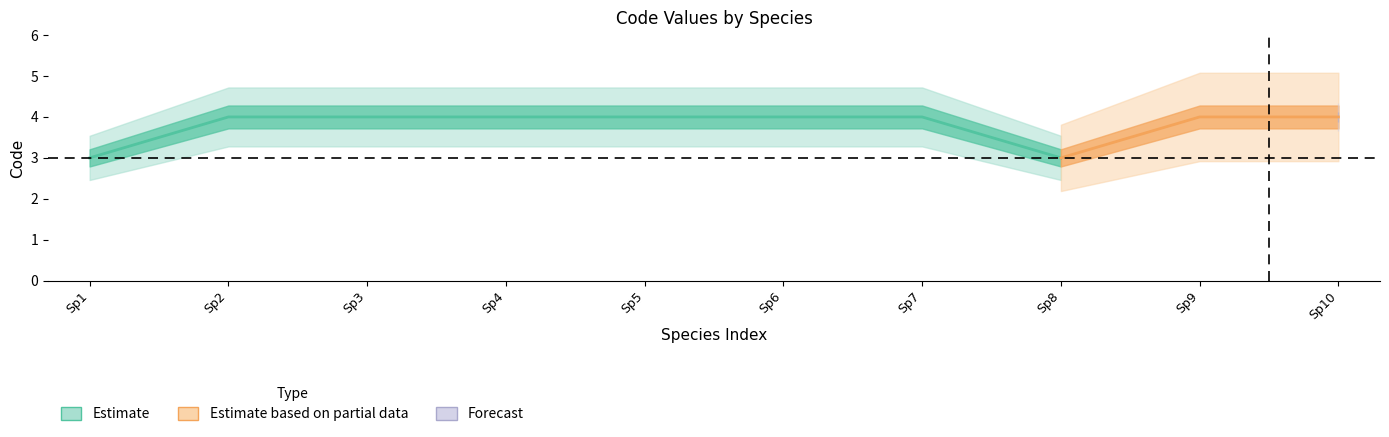

Does the chart display data point markers on the line(s)?

No